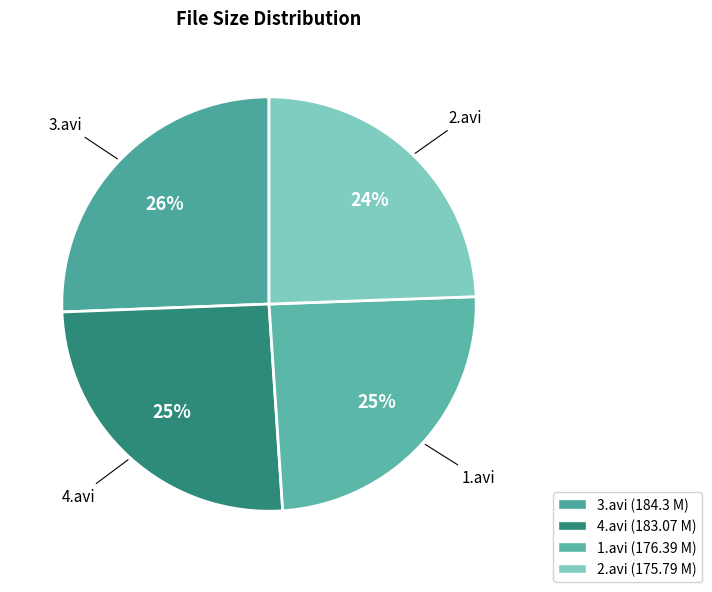

Is there any slice that represents more than half of the pie?

No